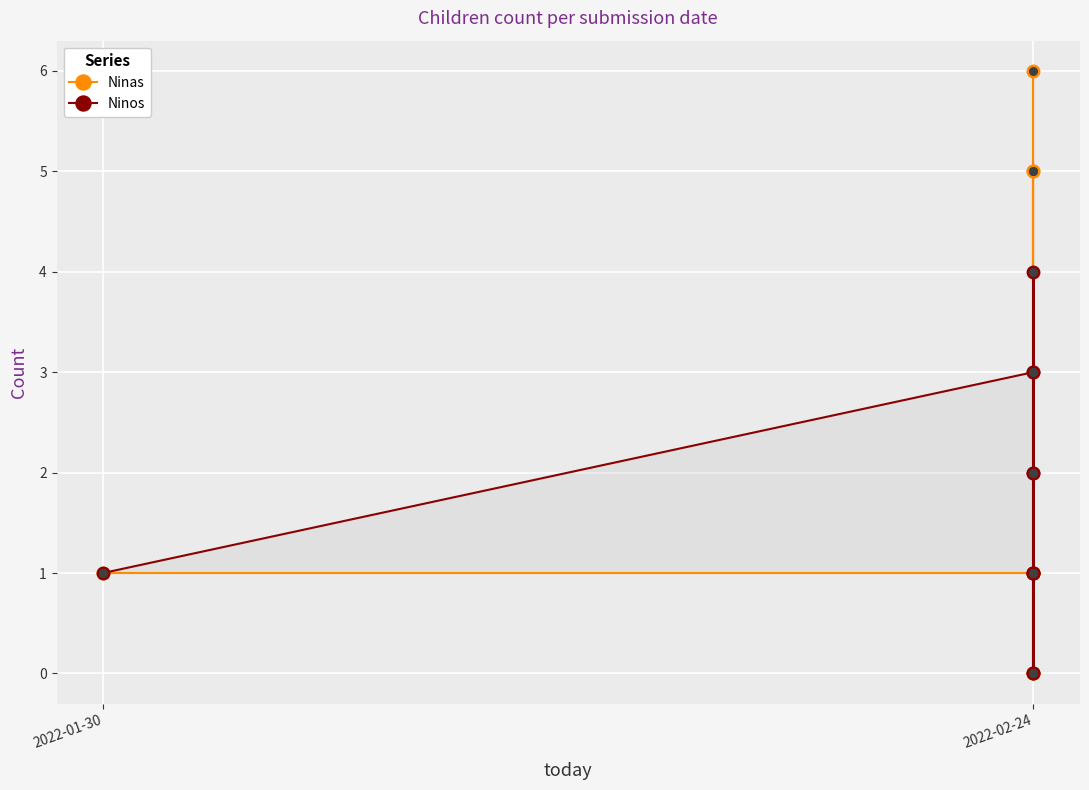

Is the value of Ninas at 2022-02-24 greater than the value of Ninos at 2022-02-24?

No